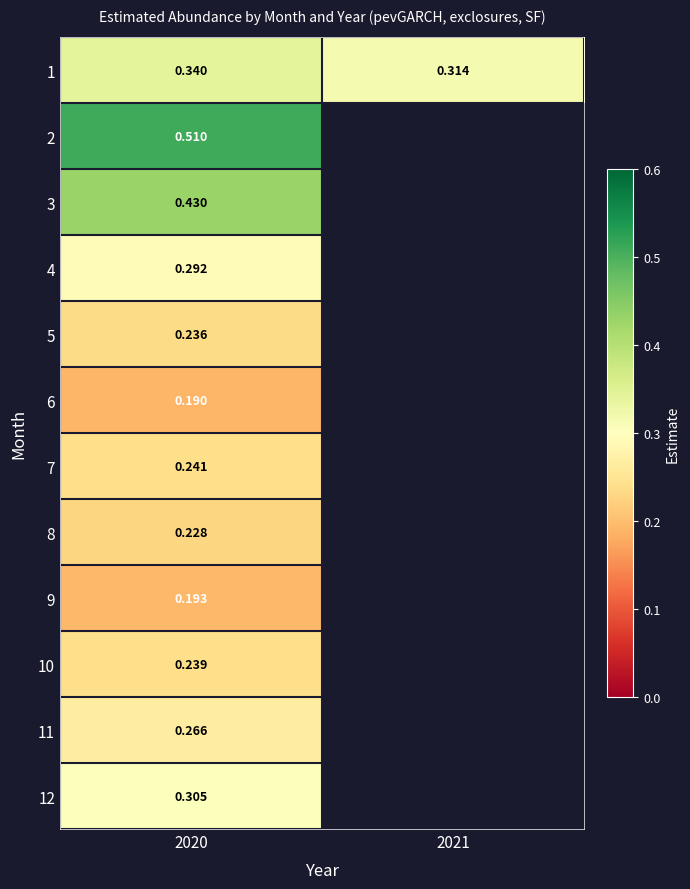

Is the value of 11 at 2020 greater than the value of 1 at 2020?

No